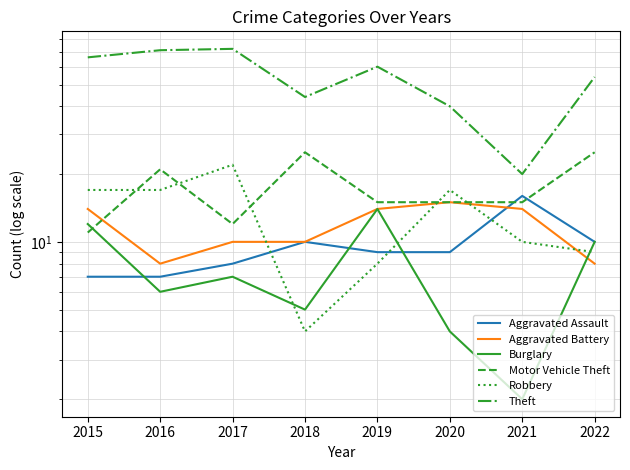

The value of Theft at 2015 is 28. True or false?

False